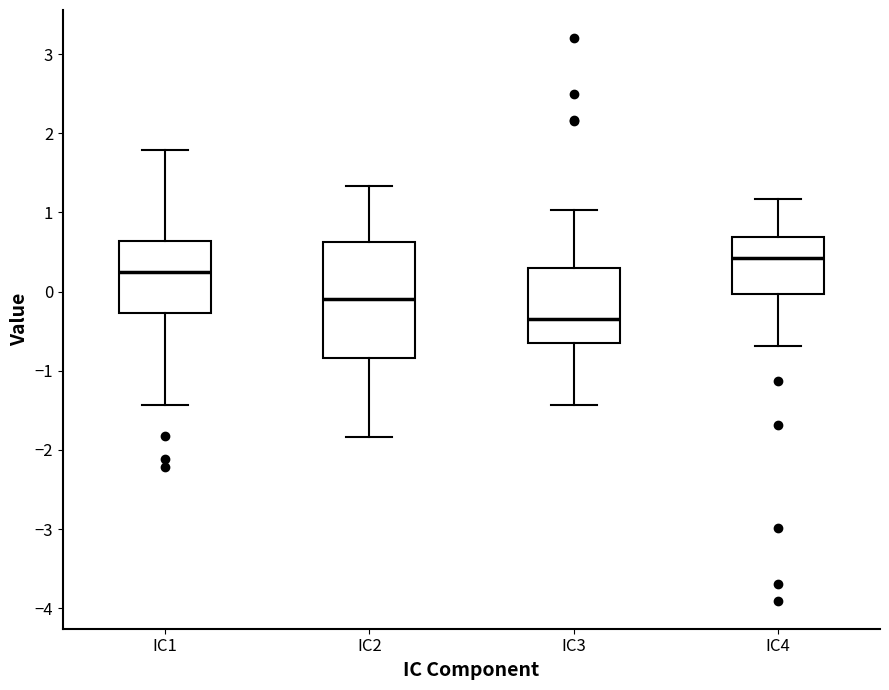

Reading left to right, transcribe this box plot: for each box, give where its median line is, the range the box spans, and where its two whiskers end, as read against the y-axis. The values are not printed on the chart, so give them approximately, as read against the axis.

IC1: median 0.3, box -0.3 to 0.6, whiskers -1.4 to 1.8
IC2: median -0.1, box -0.8 to 0.6, whiskers -1.8 to 1.3
IC3: median -0.4, box -0.6 to 0.3, whiskers -1.4 to 1.0
IC4: median 0.4, box 0.0 to 0.7, whiskers -0.7 to 1.2